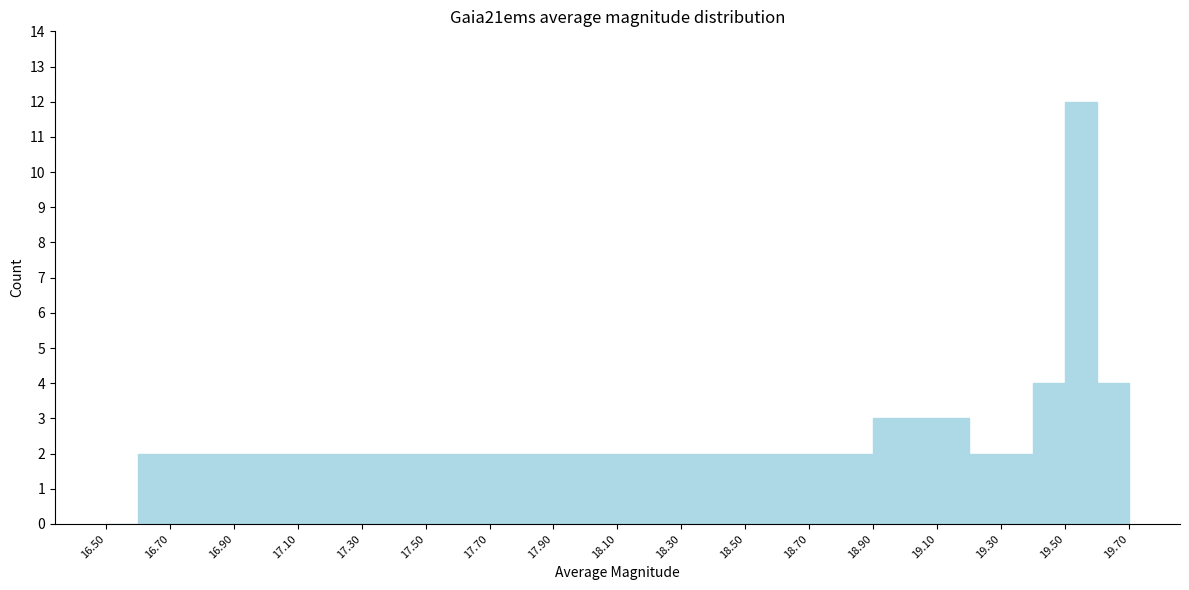

Which range on the x-axis has the tallest bar?

19.5 to 19.6